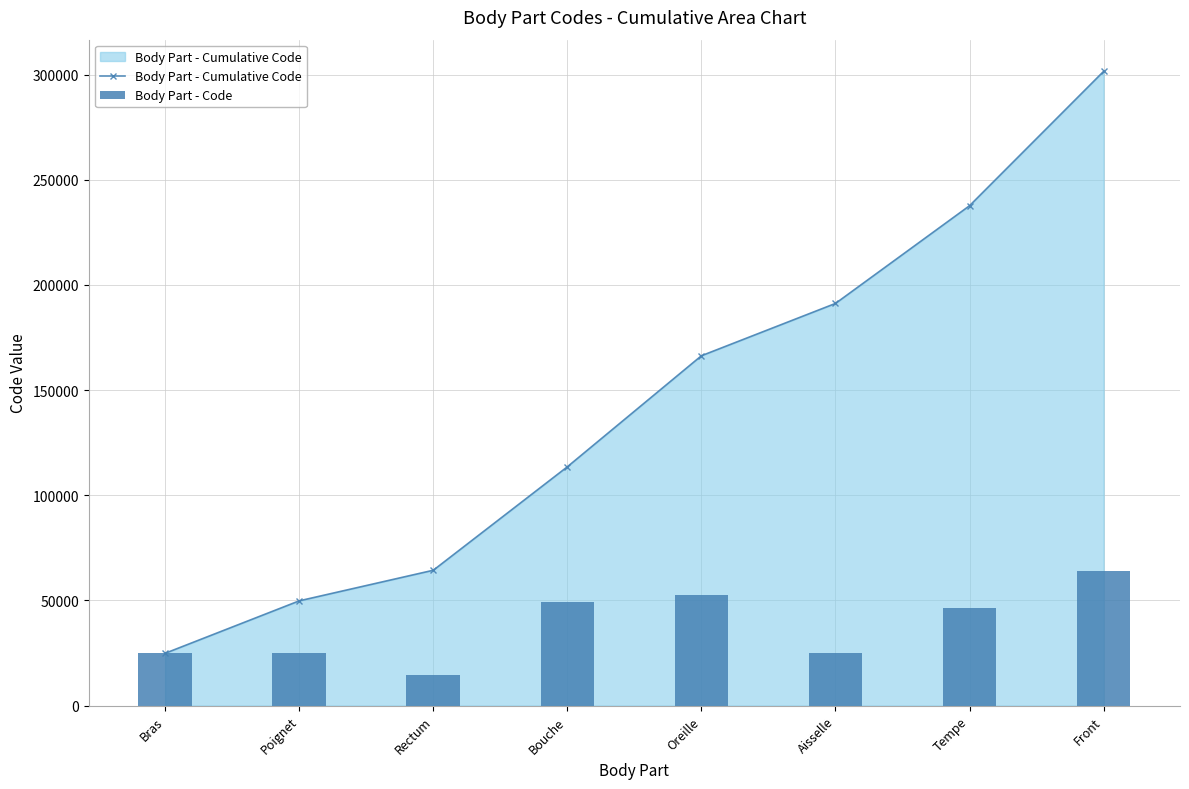

At which category is the sum across all series the highest?

Front